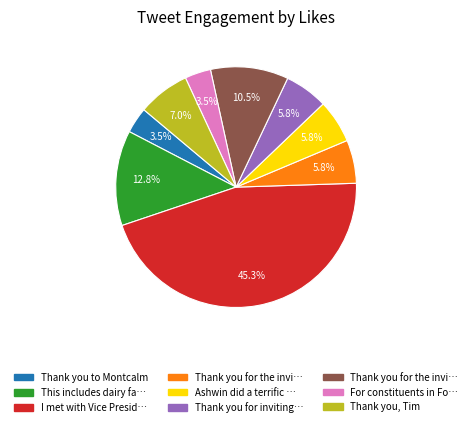

Does any single category account for the majority?

No